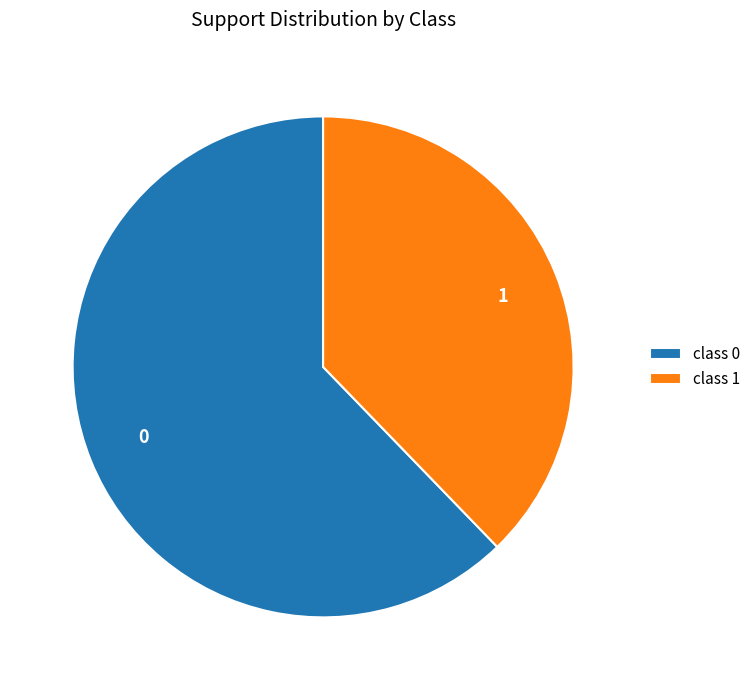

The 1 slice represents 47% of the pie. True or false?

False